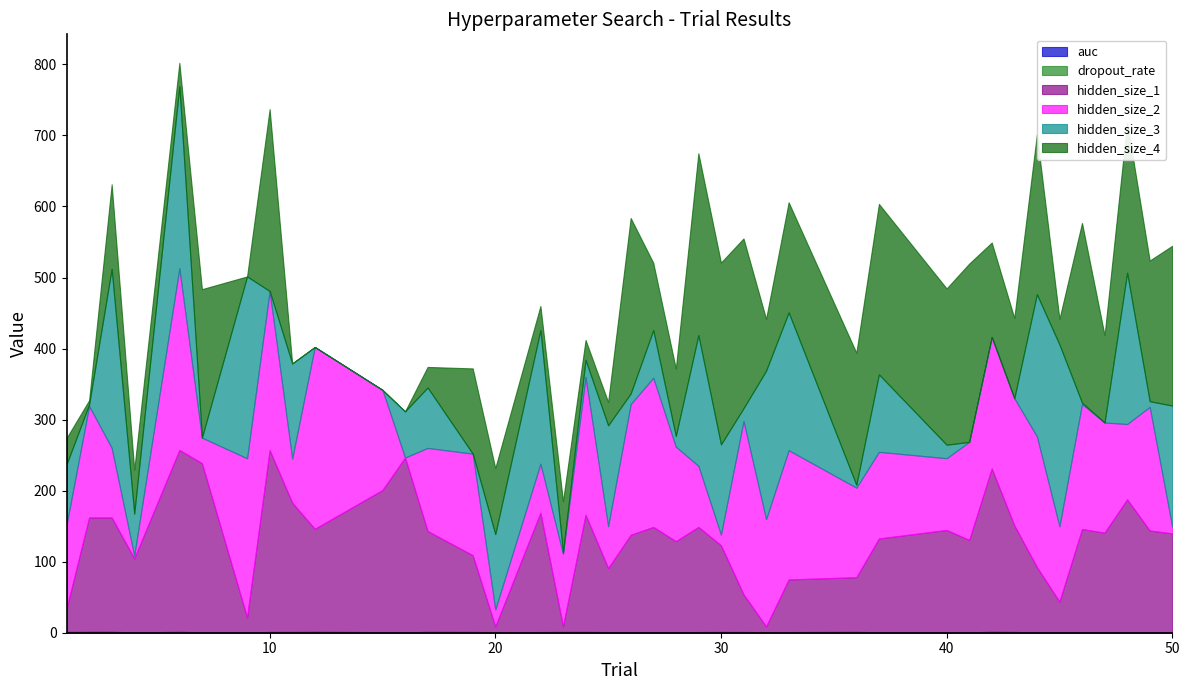

Which category has the highest value in the hidden_size_2 series?

6